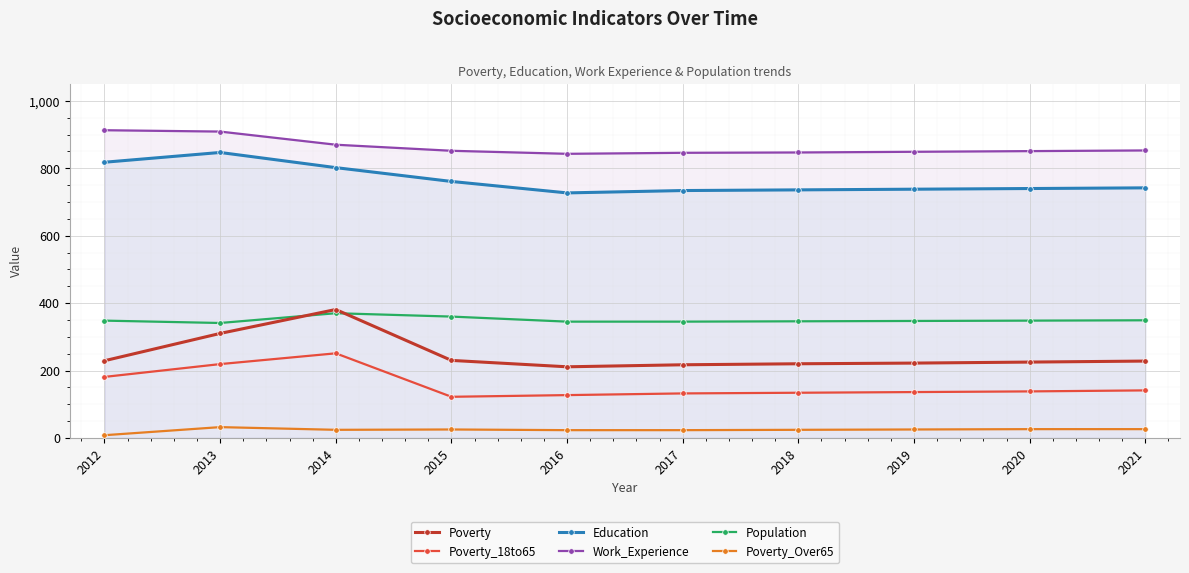

Where is Poverty nearest to the value 296?

2013